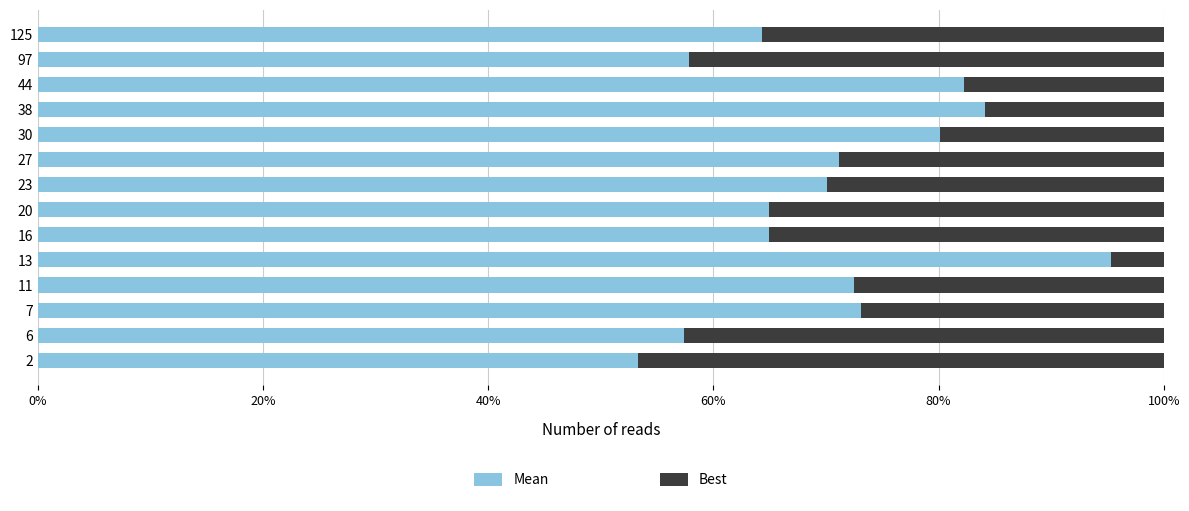

What is the difference between the maximum and minimum values in the Mean series?

42.0